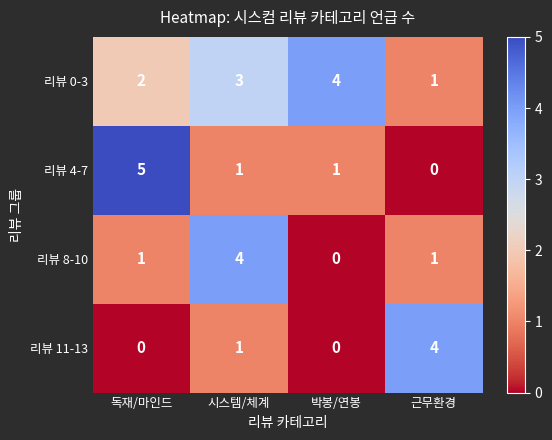

How many distinct data groups are displayed?

4